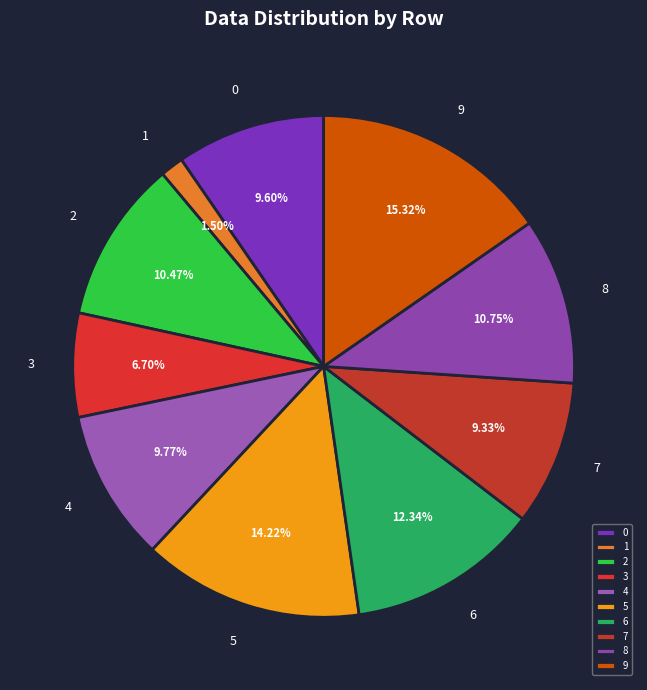

Which has a higher value, 0 or 2?

2